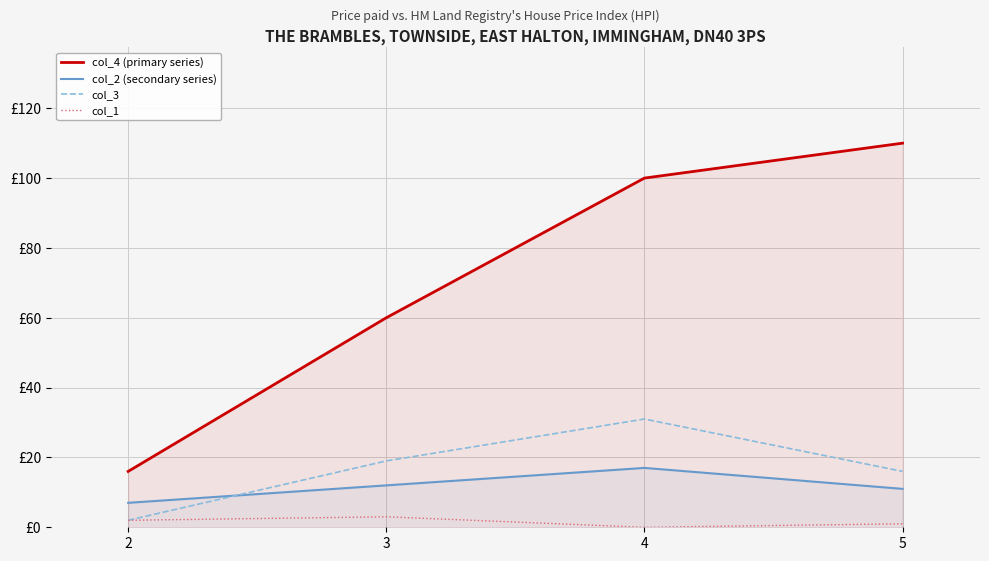

Count the col_1 values in the range 1 to 3.

3